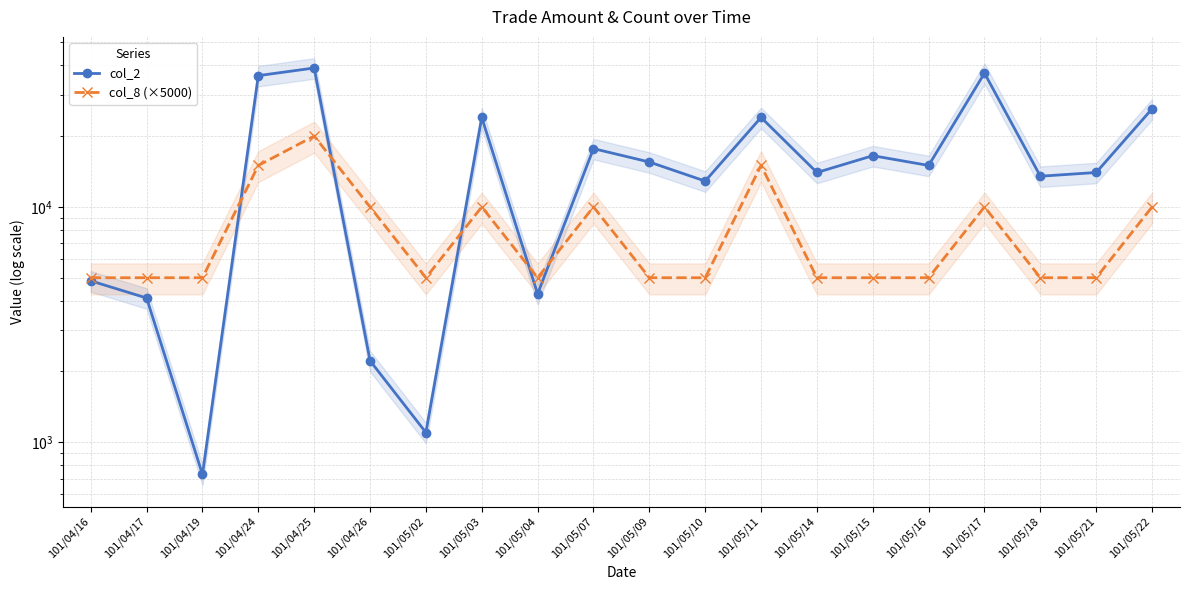

How many categories are shown in the chart?

20